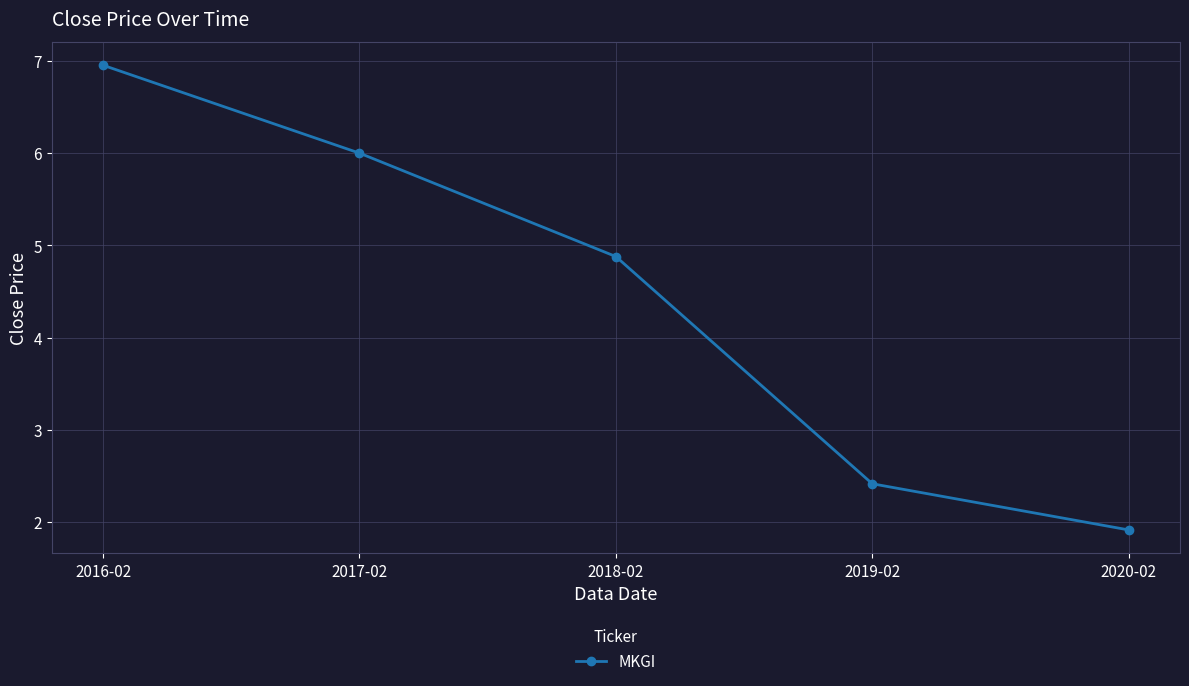

What is the sum of the values at 2016-02 and 2017-02?

13.0